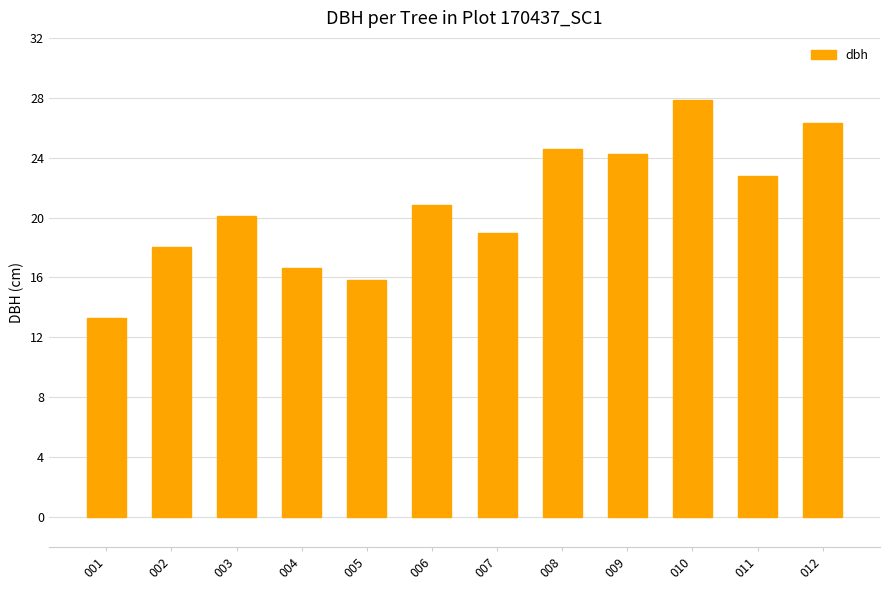

List the labels in order of value, largest first.

010, 012, 008, 009, 011, 006, 003, 007, 002, 004, 005, 001